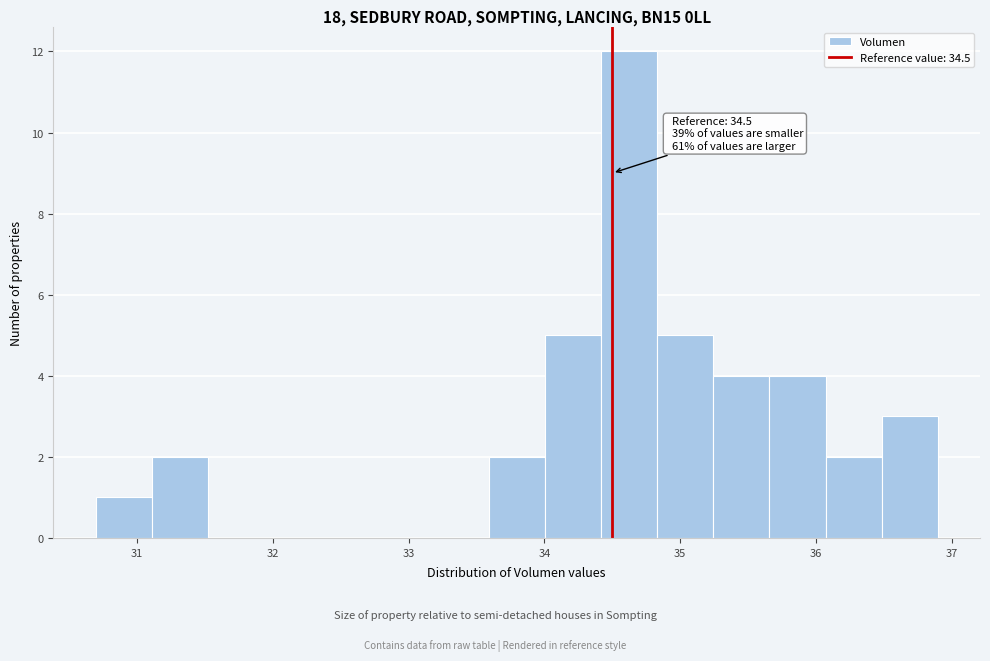

Which range on the x-axis has the tallest bar?

34.4 to 34.8